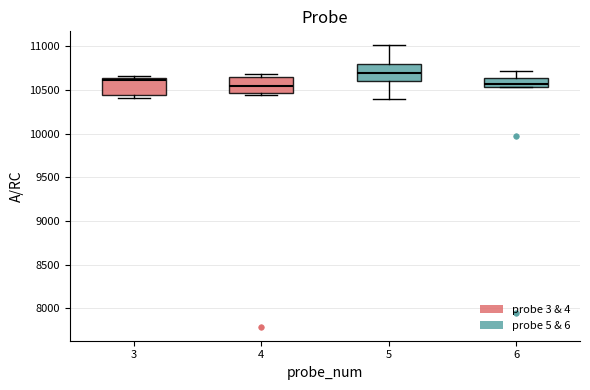

Reading left to right, transcribe this box plot: for each box, give where its median line is, the range the box spans, and where its two whiskers end, as read against the y-axis. The values are not printed on the chart, so give them approximately, as read against the axis.

3: median 10600, box 10450 to 10650, whiskers 10400 to 10650 (just above the box's upper edge)
4: median 10550, box 10450 to 10650, whiskers 10450 (just below the box's lower edge) to 10700
5: median 10700, box 10600 to 10800, whiskers 10400 to 11000
6: median 10550 (inside the box), box 10550 to 10650, whiskers 10550 to 10700